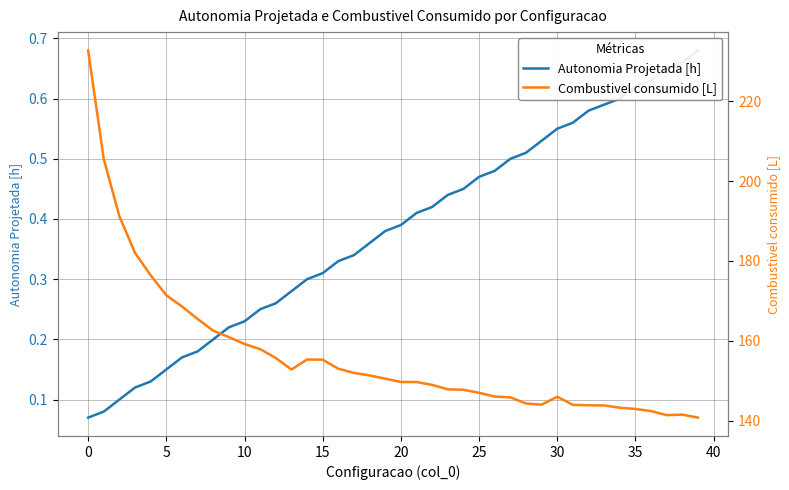

How many data points does each series have?

40